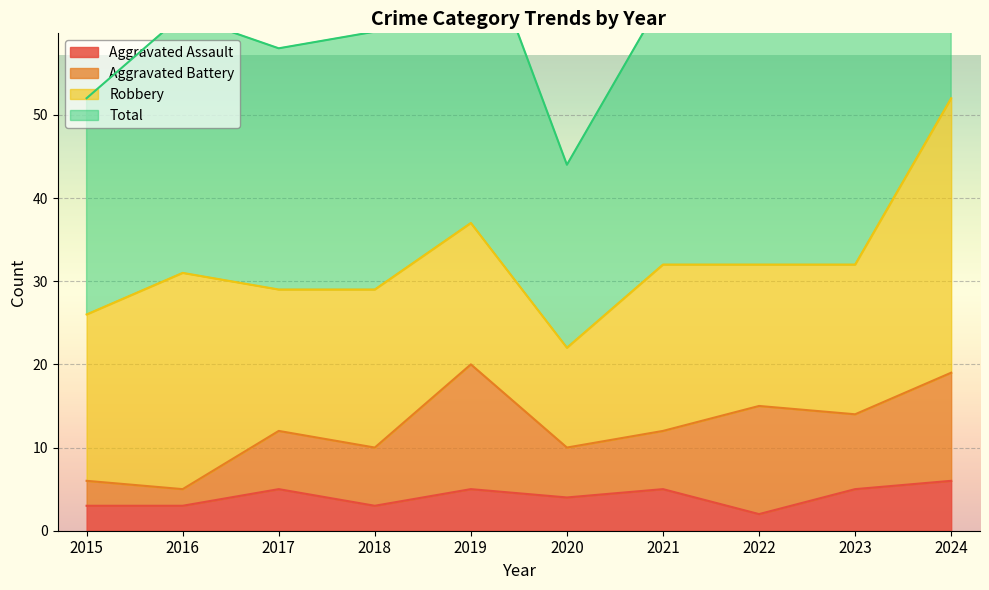

Where is the first local minimum for Total?

2017